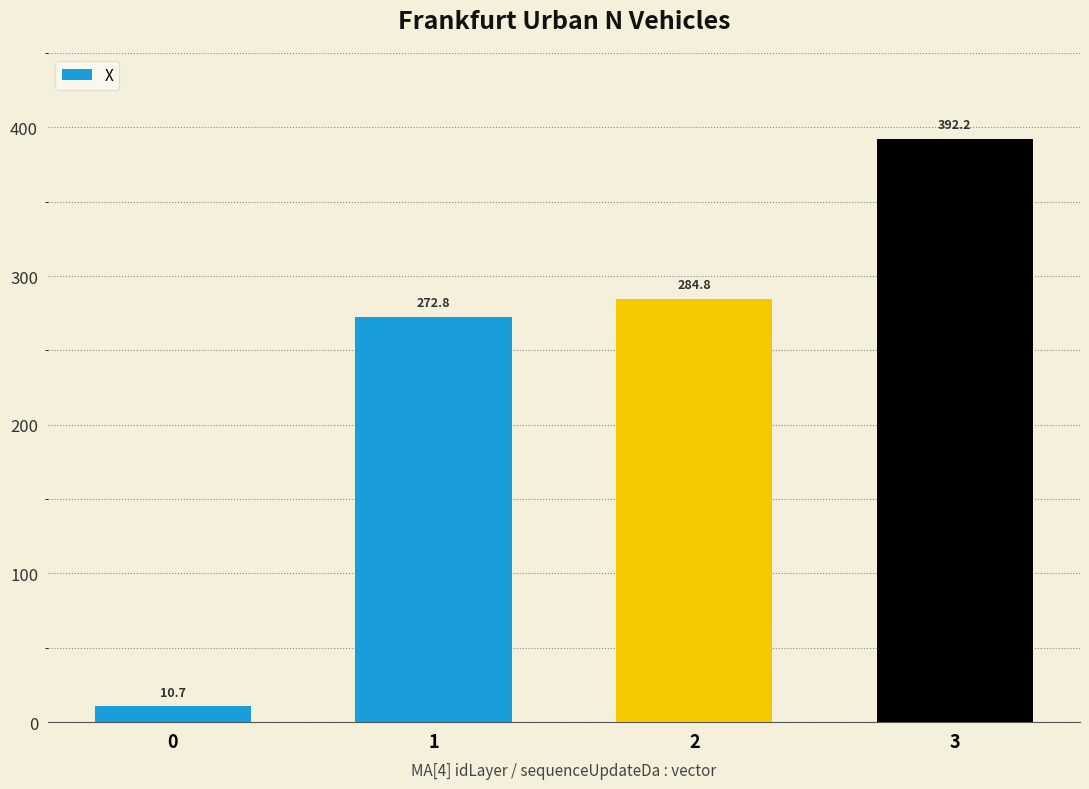

Rank the categories by value from lowest to highest.

0, 1, 2, 3